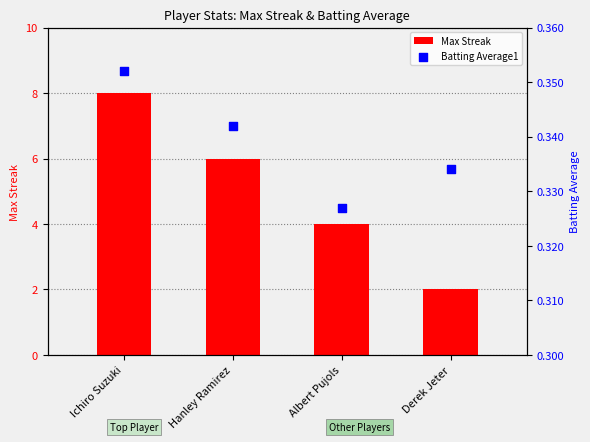

At which category is the sum across all series the highest?

Ichiro Suzuki